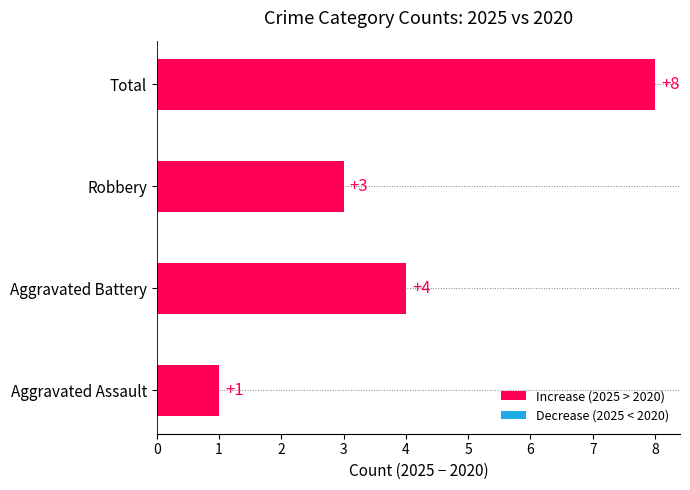

Which category has the highest value across all series?

Total